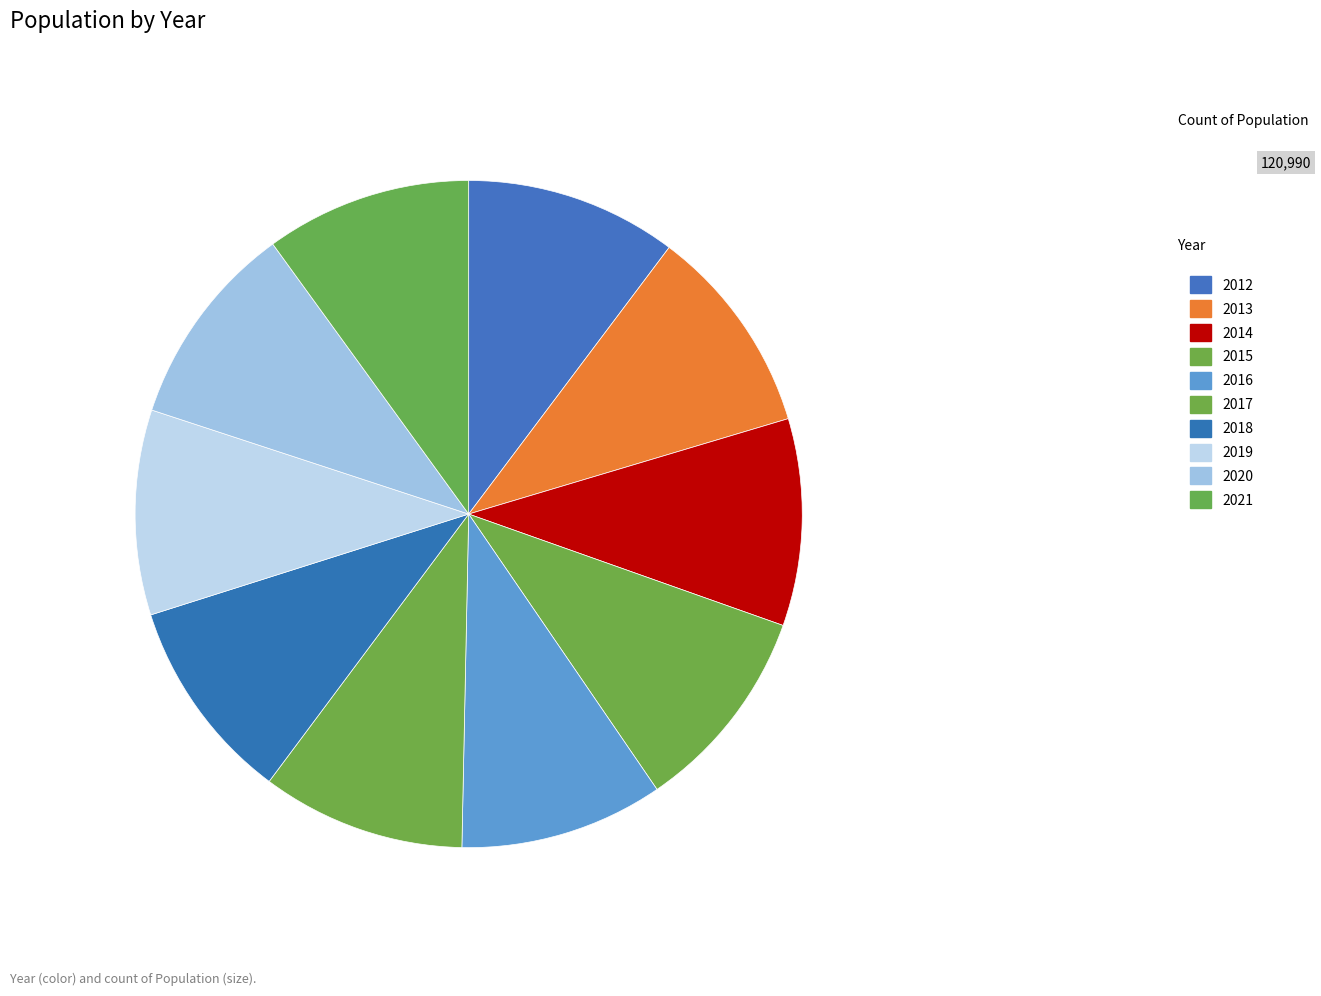

Is the sum of 2015 and 2016 greater than half?

No